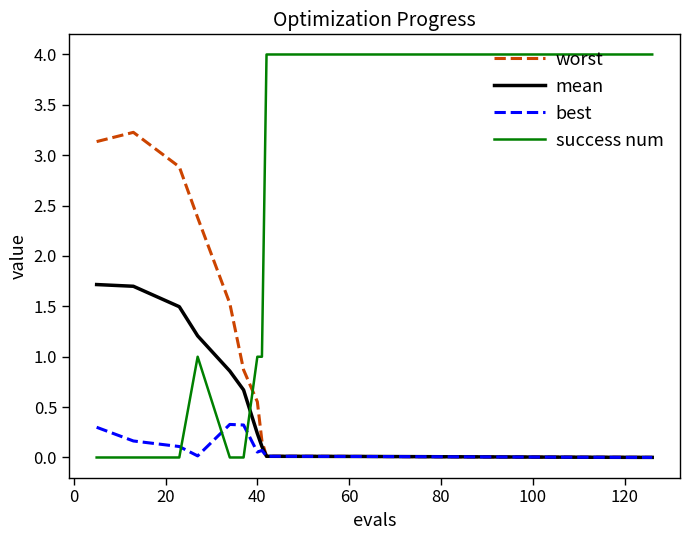

What are all the series names shown in the legend?

worst, mean, best, success num